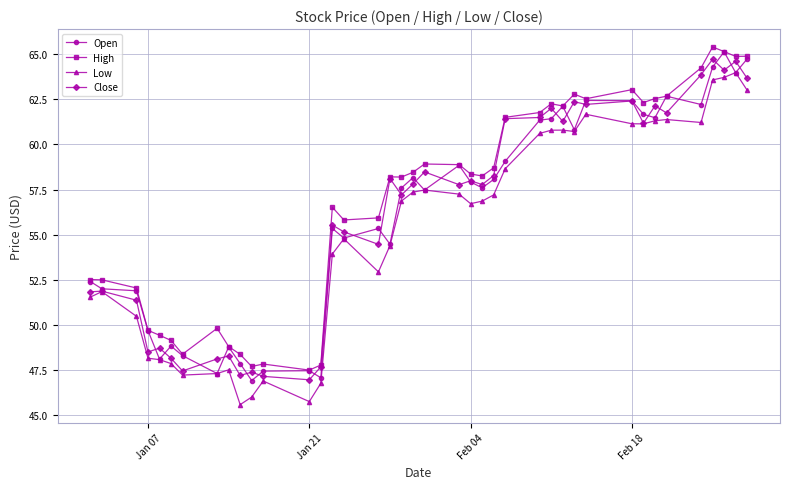

How many distinct data groups are displayed?

4